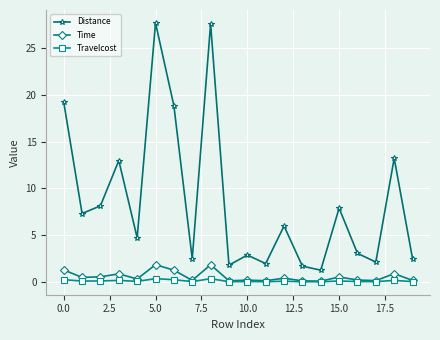

Which series has the widest spread of values?

Distance